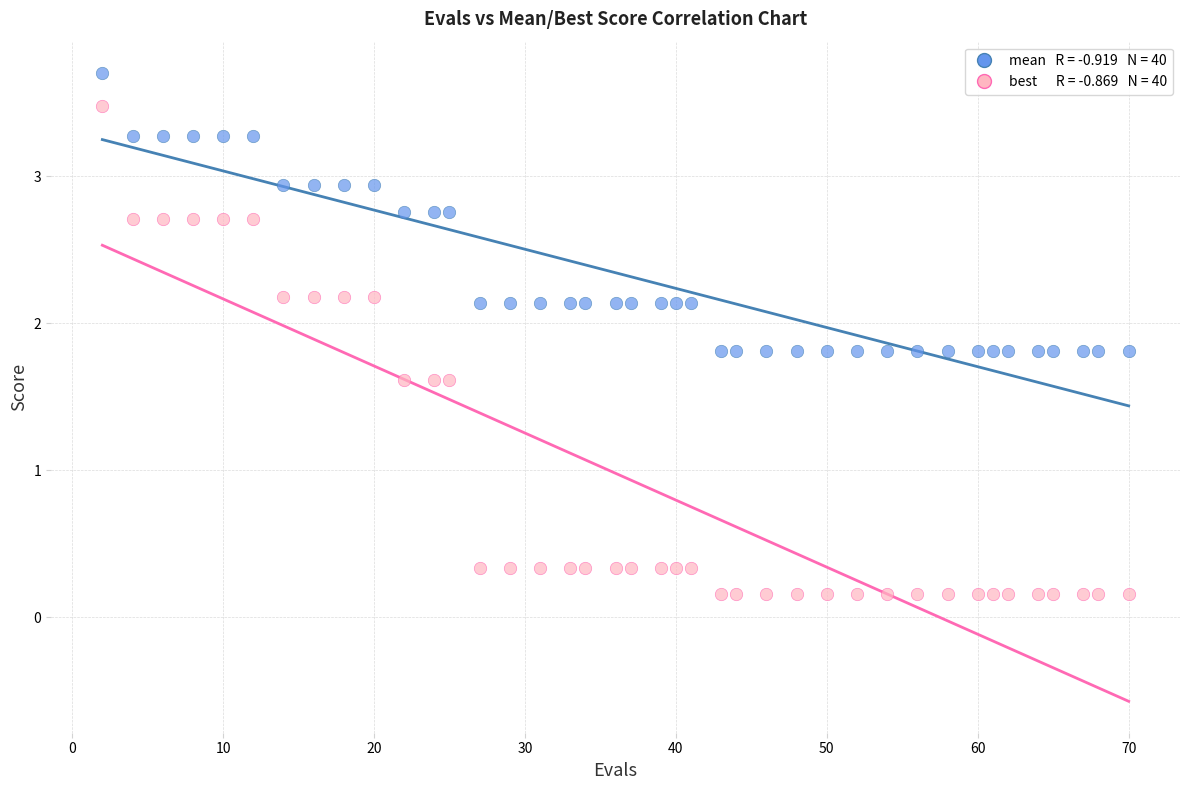

Across all data points, what is the range of Y values (max minus min)?

3.5